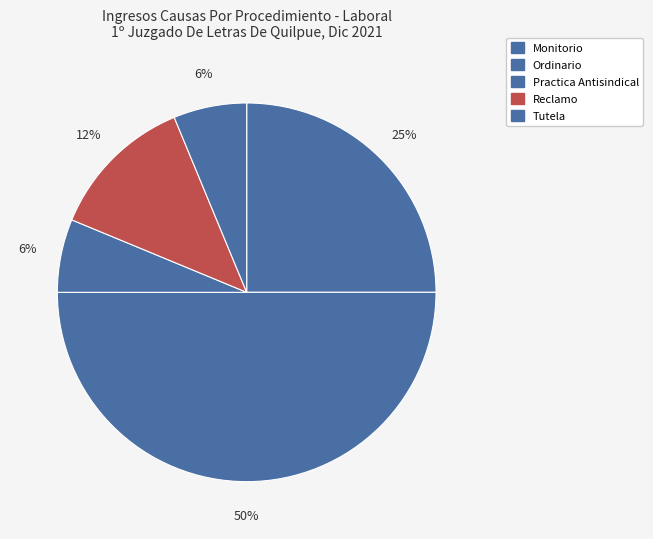

What is the ratio of the value at Monitorio to the value at Practica Antisindical?

4.0